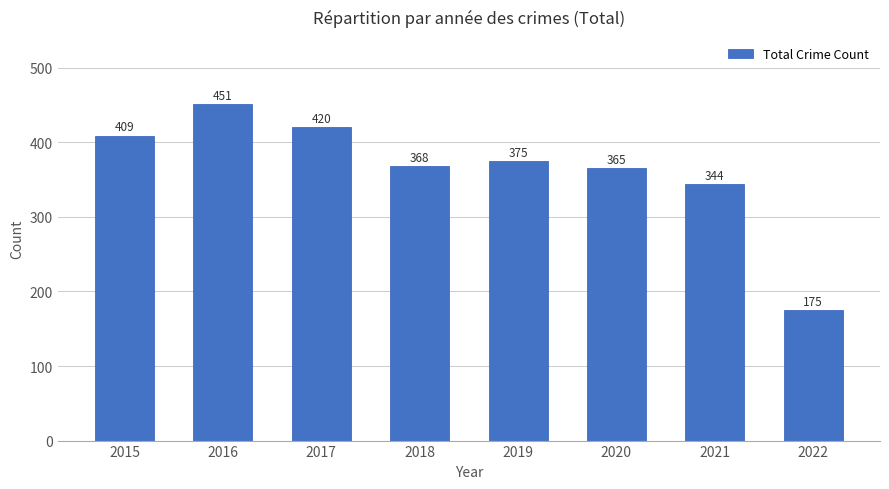

What is the ratio of the value at 2020 to the value at 2019?

1.0